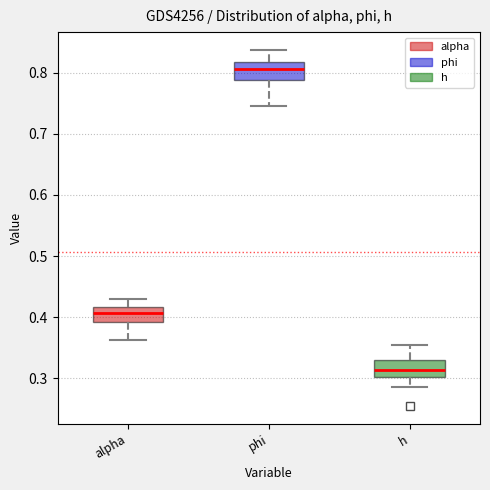

Which box has the lowest median line?

h